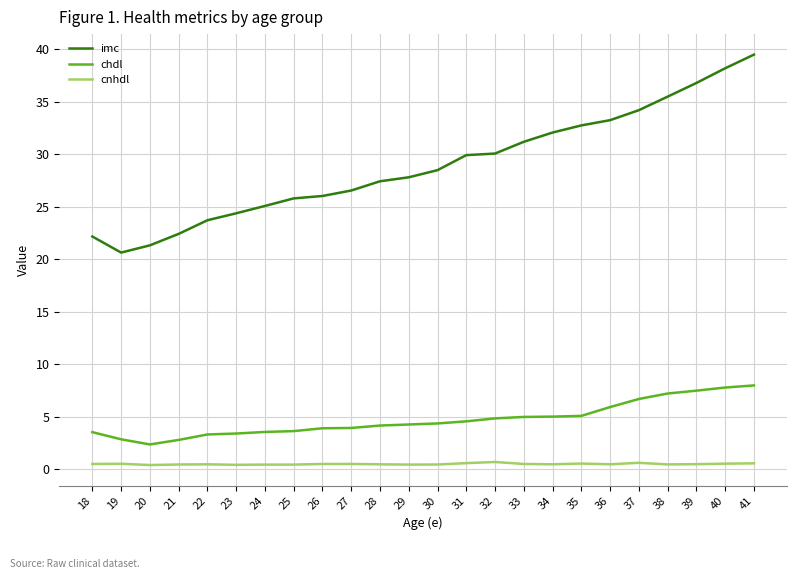

True or false: cnhdl has a value of 0.6 at 35.

True